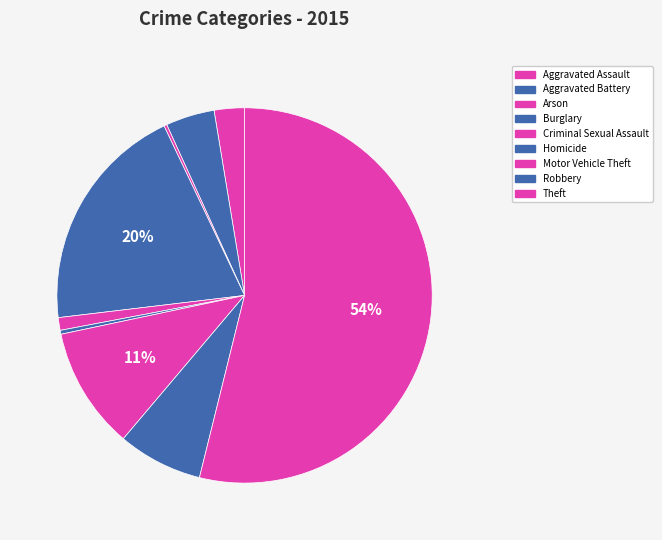

Is it true that Homicide is 0% of the pie?

True